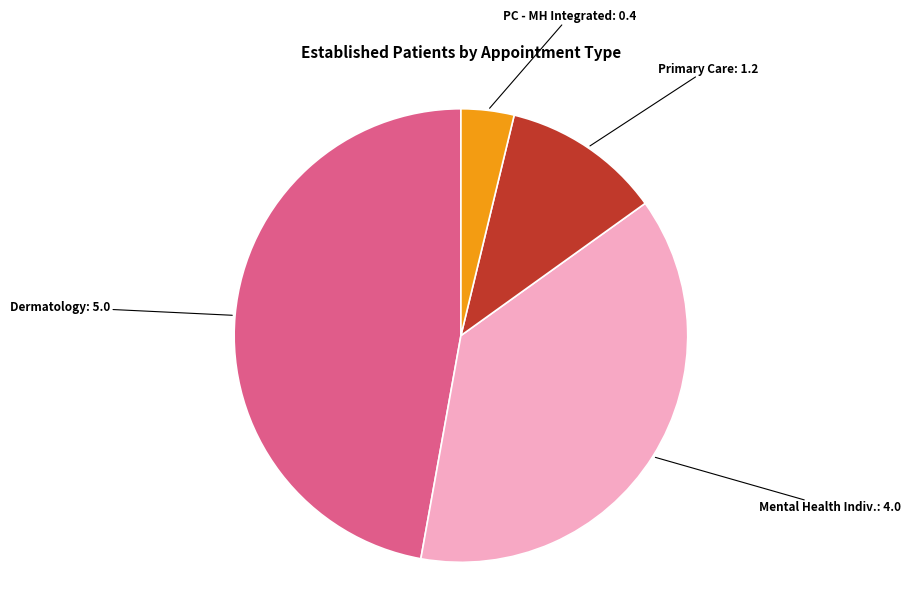

Does any single category account for the majority?

No